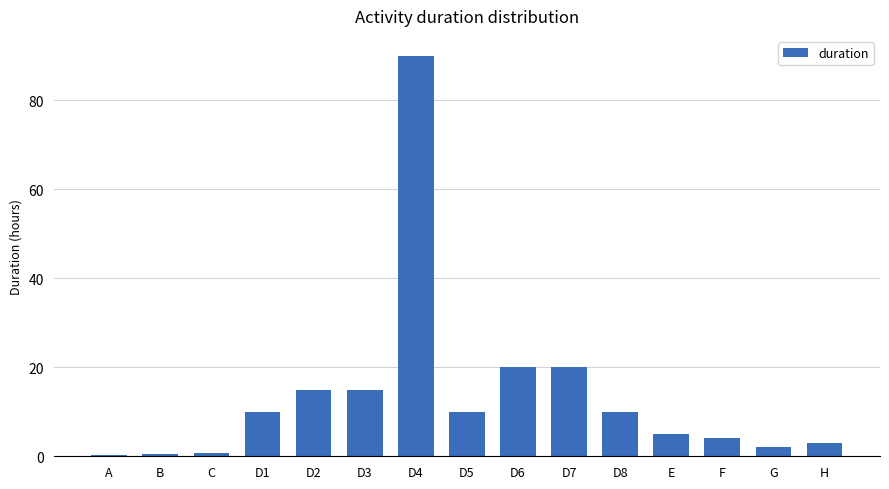

What is the sum of all values?

205.5